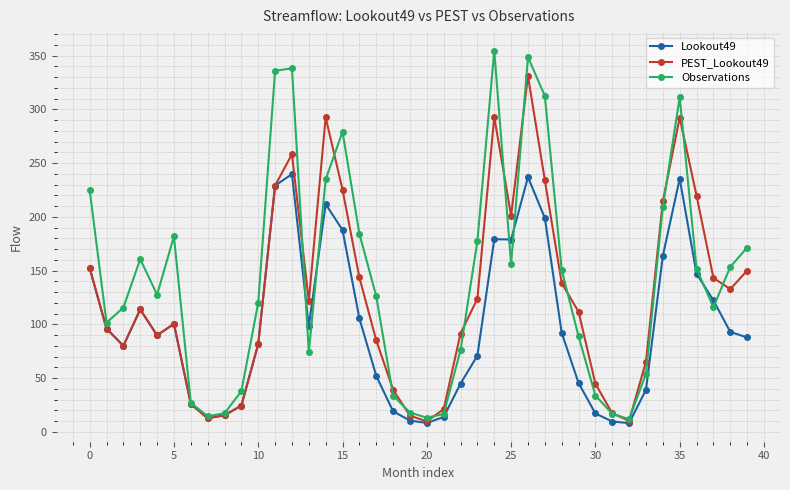

At how many categories does at least one series exceed 260?

8